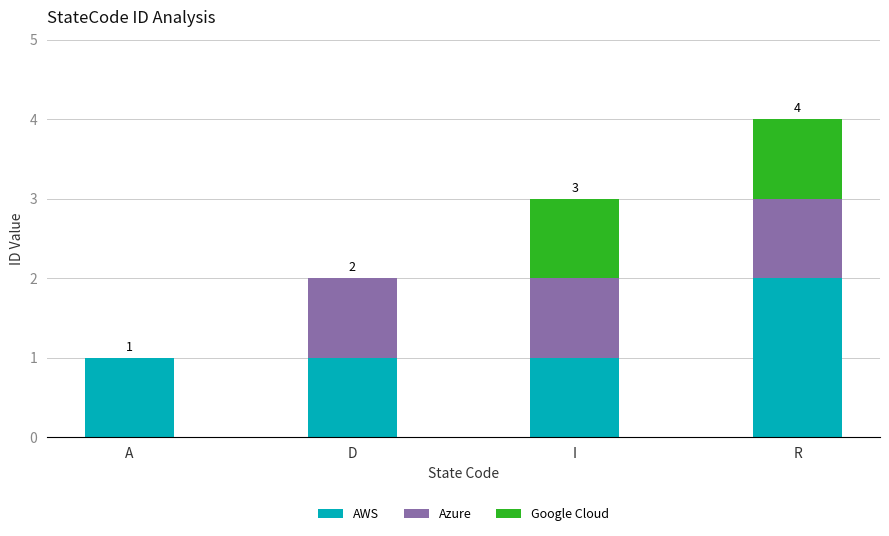

How many series are shown in this chart?

3